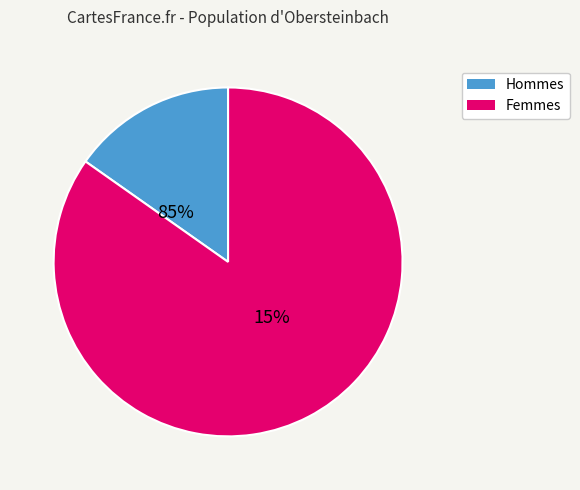

Does 912 account for over 50% of the chart?

Yes